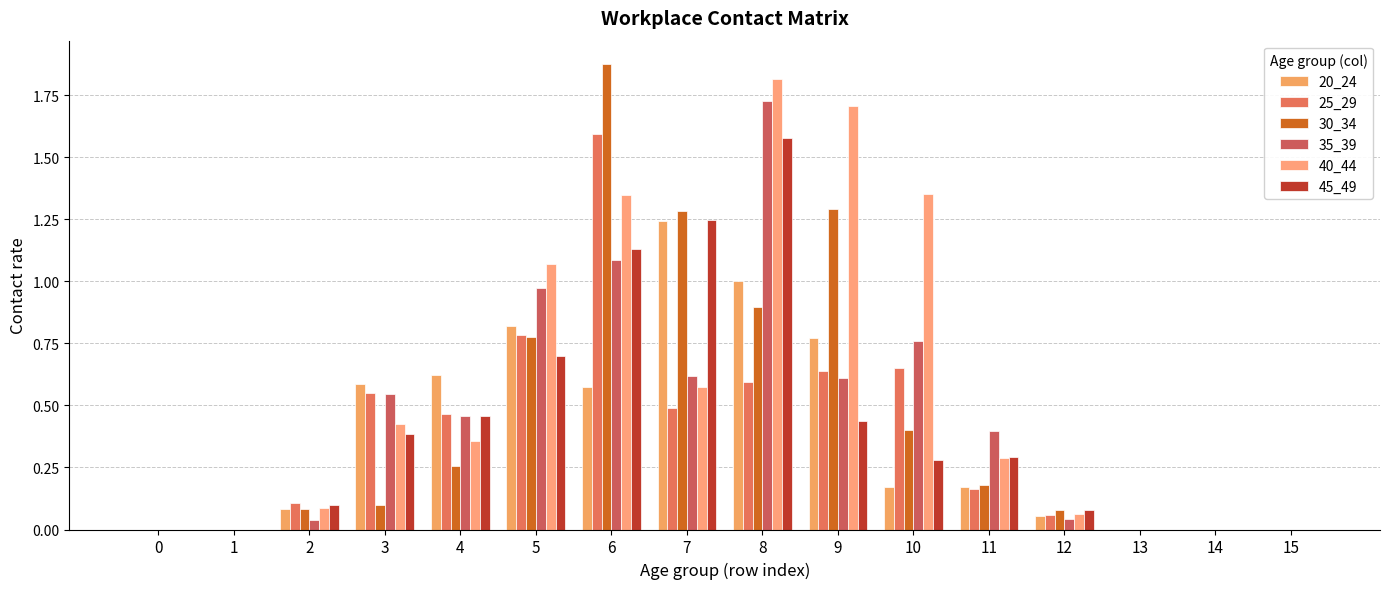

Are the bars grouped side by side (vs. stacked)?

Yes